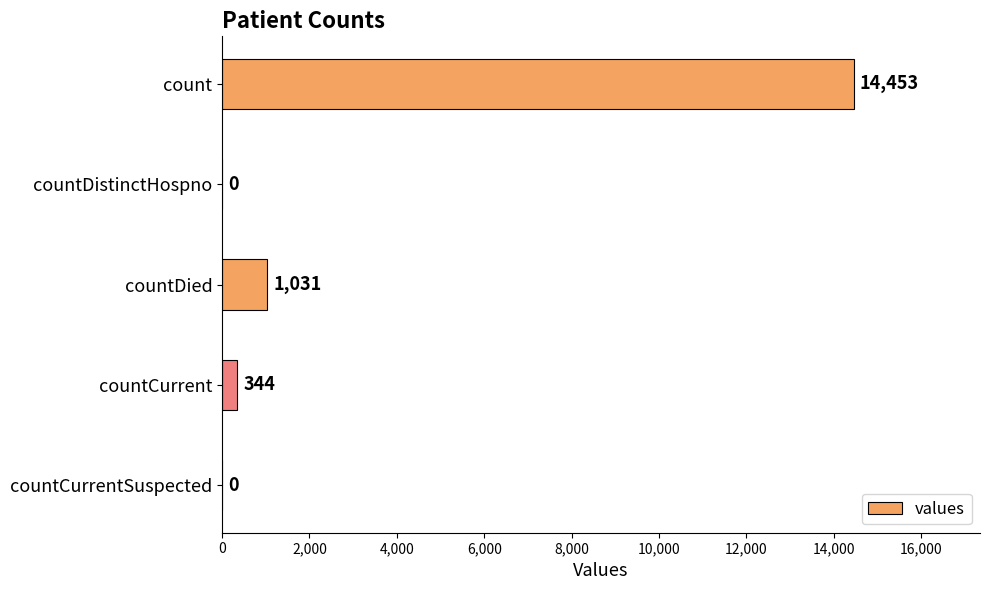

How many data points does each series have?

5